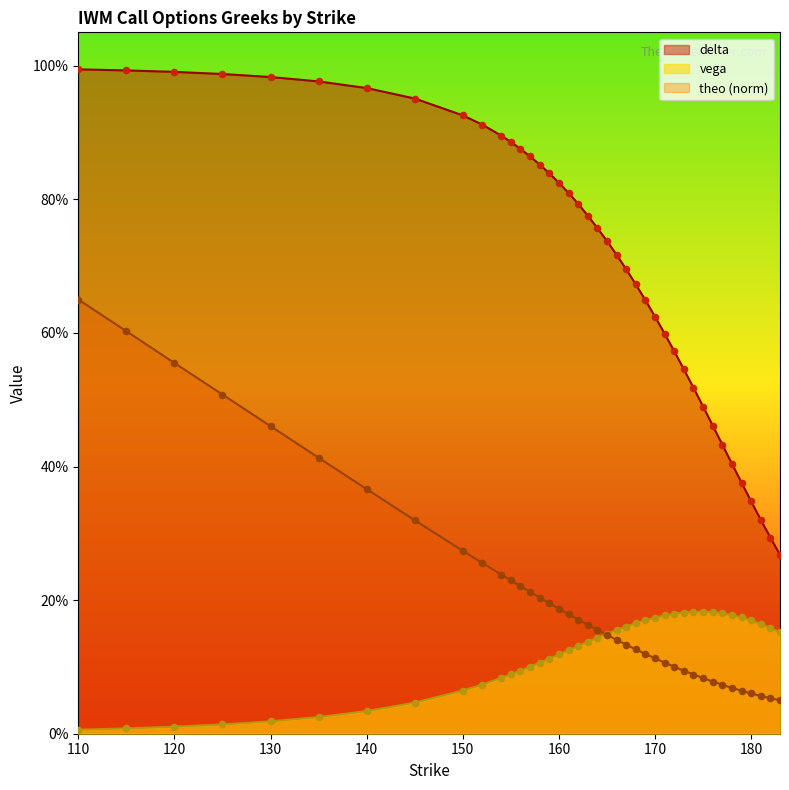

What is the total value across all series at 135?

1.4